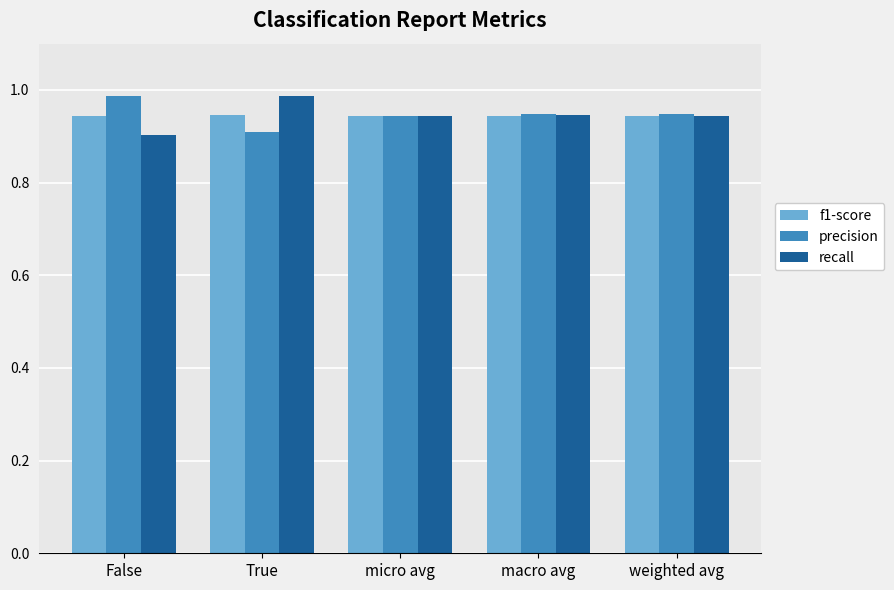

Count the number of categories in the chart.

5